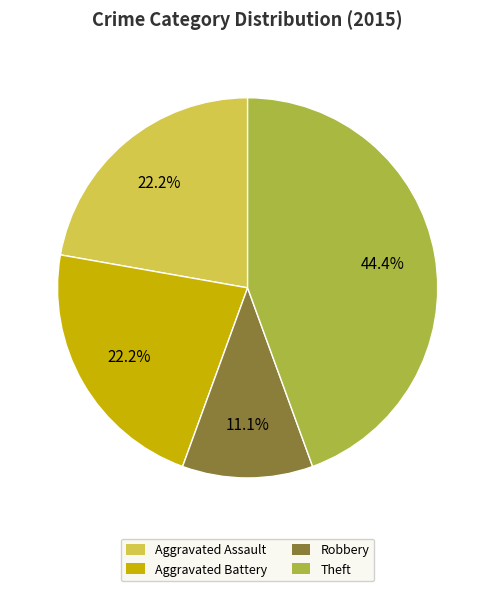

How many segments does this pie chart have?

4